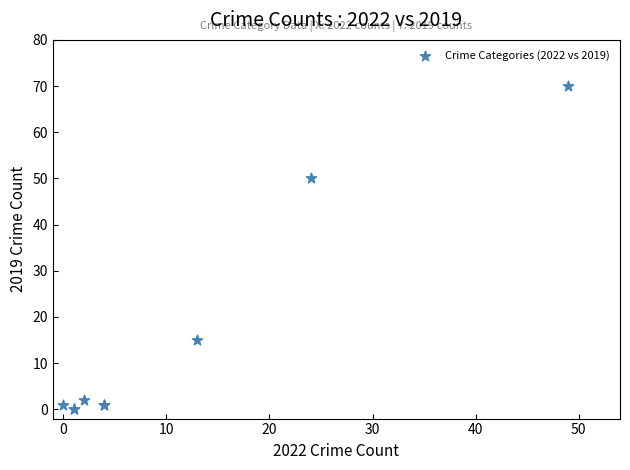

What Y value in the scatter plot is closest to 35?

50